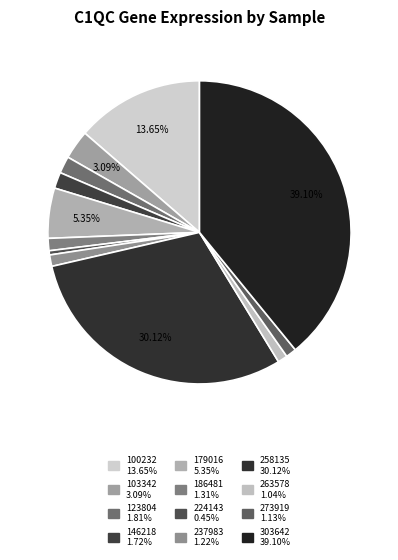

True or false: 100232 accounts for 27% of the total.

False